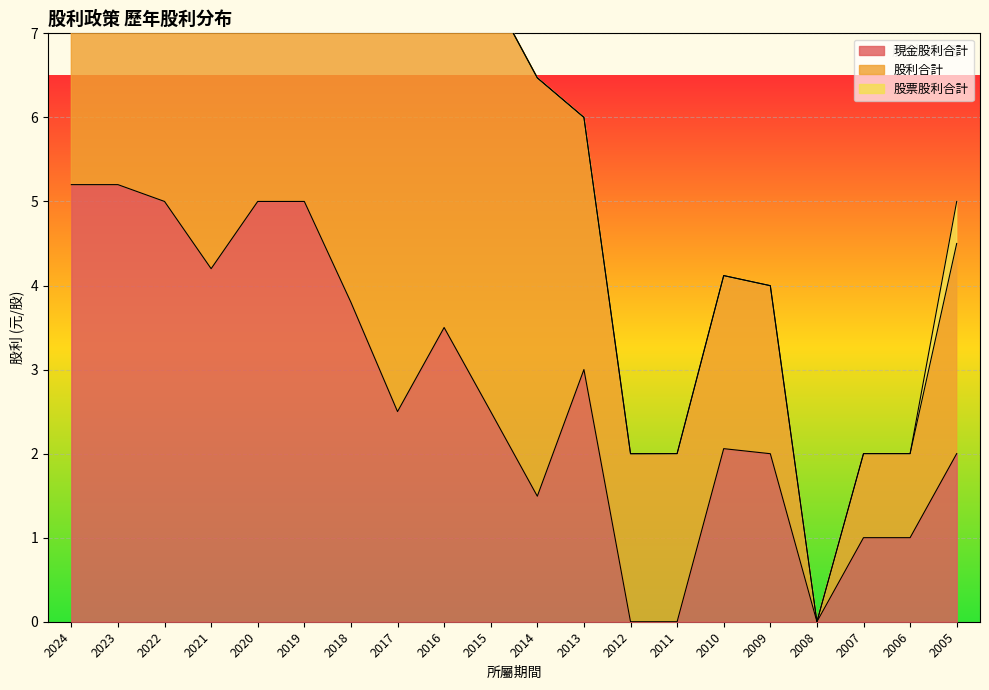

List the series in order of their overall mean, highest first.

股利合計, 現金股利合計, 股票股利合計